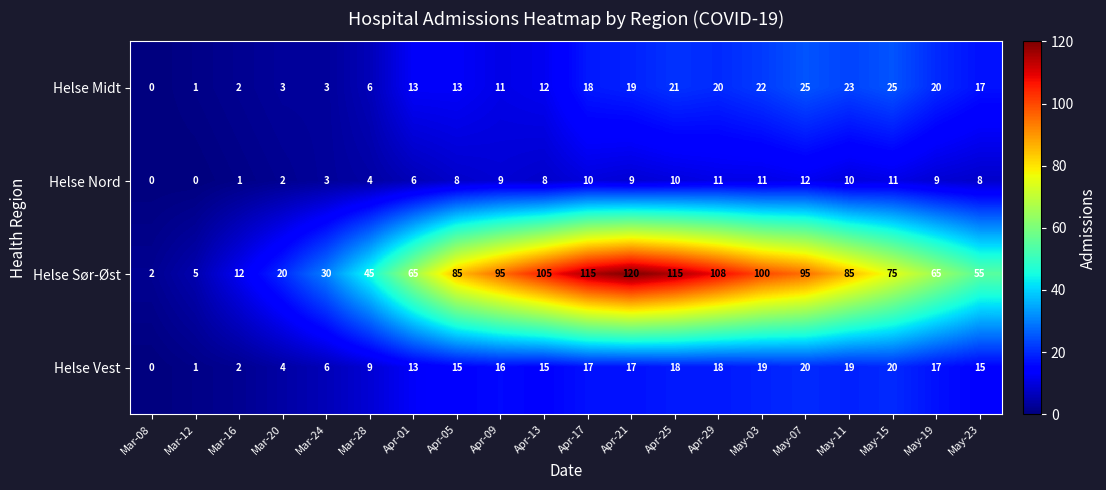

How many positive values does the Helse Midt series have?

19